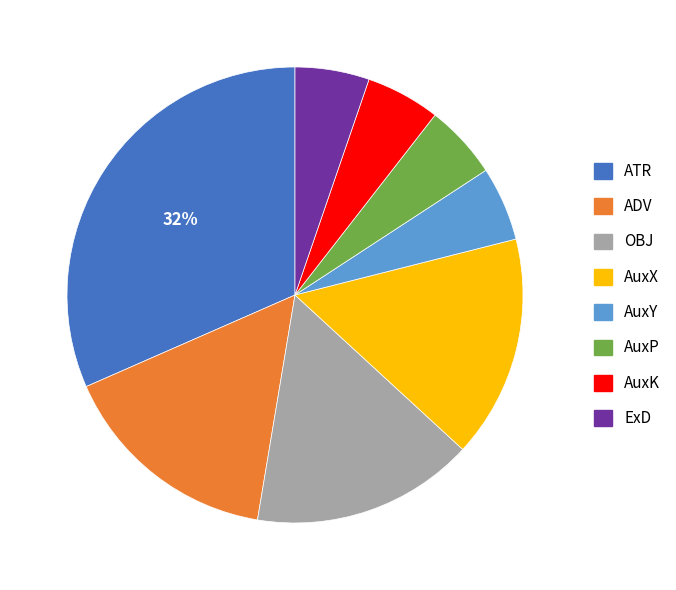

Is it true that ADV is 24% of the pie?

False